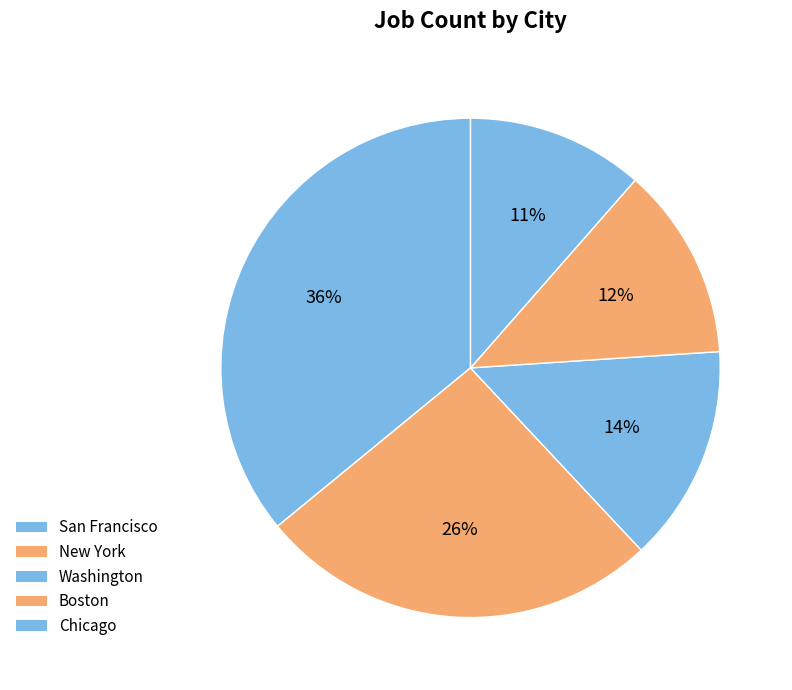

Which category has the smallest portion of the pie?

Chicago